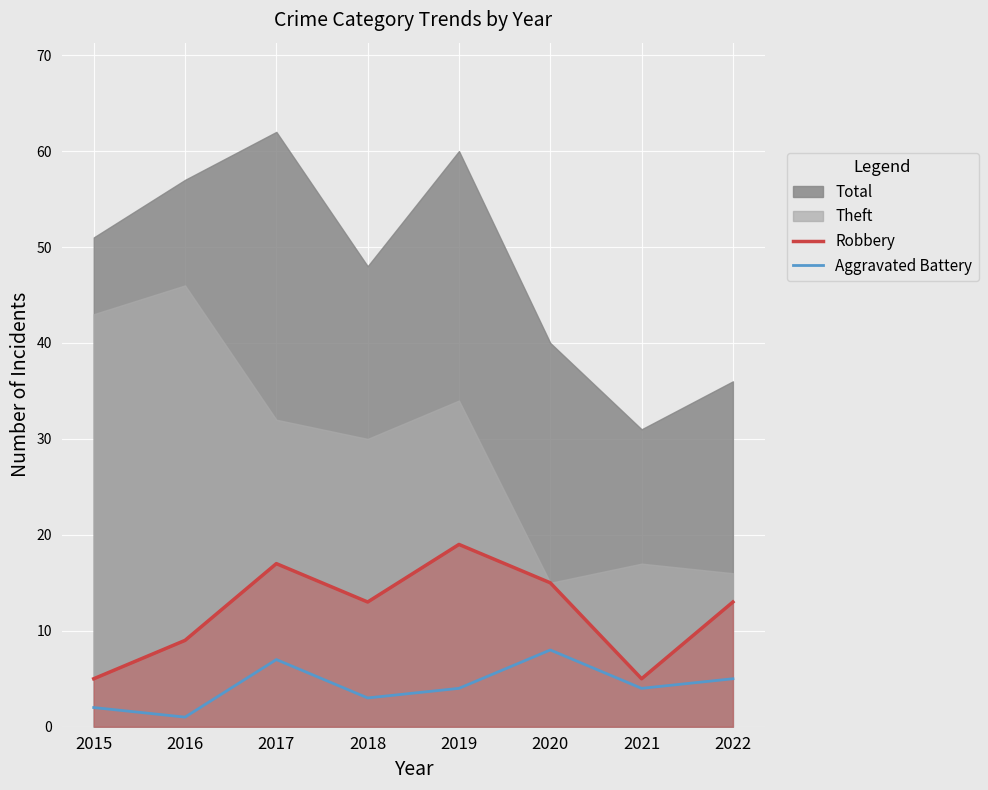

What is the value of the Robbery point at the 4th from the left?

13